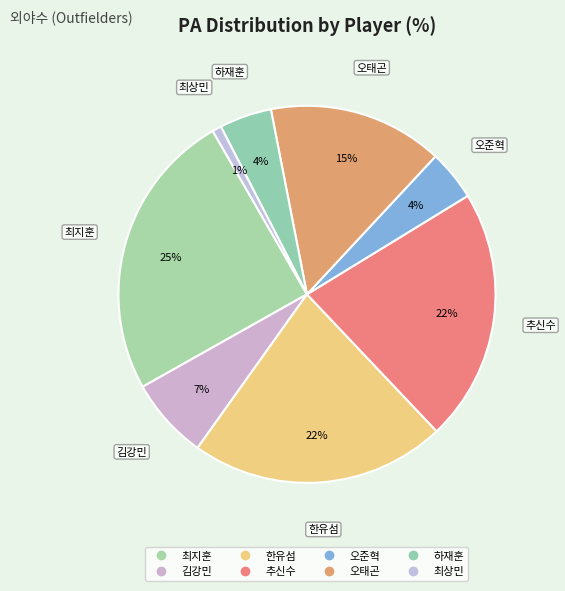

What is the smallest slice in the pie chart?

최상민